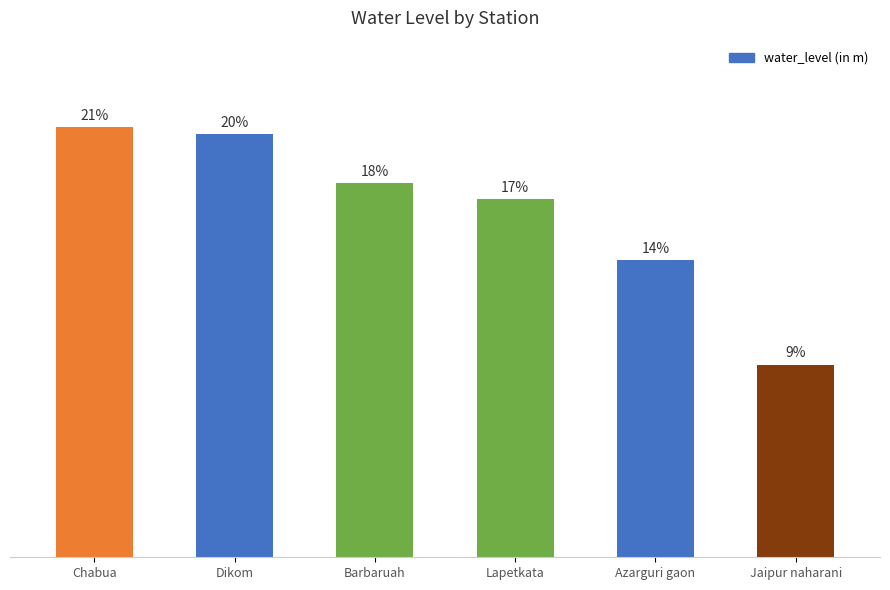

Reading left to right, what are all the values shown in this chart?

5.1	5.0	4.4	4.2	3.5	2.3